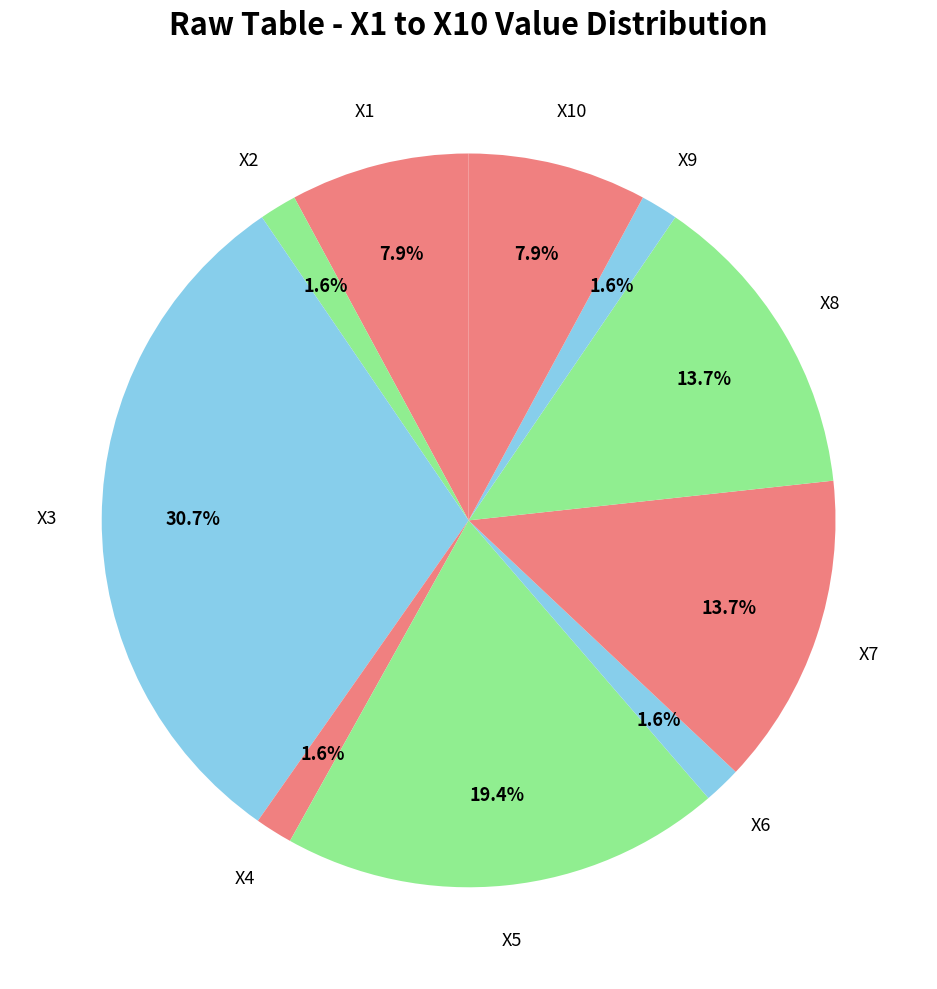

How many slices are in this pie chart?

10